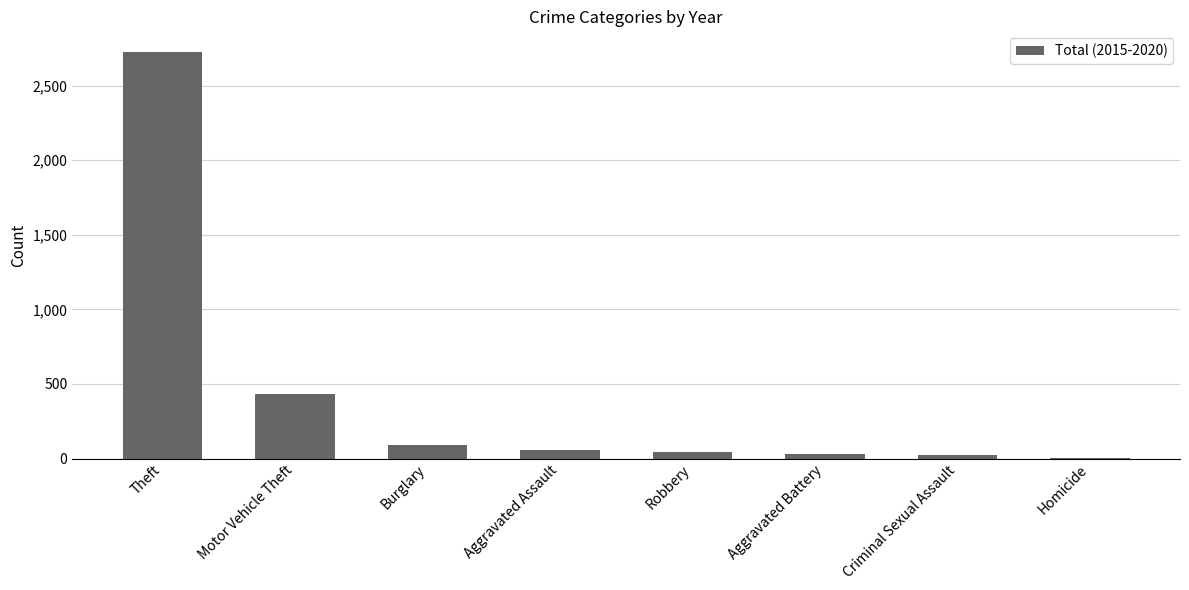

What is the sum of all values?

3407